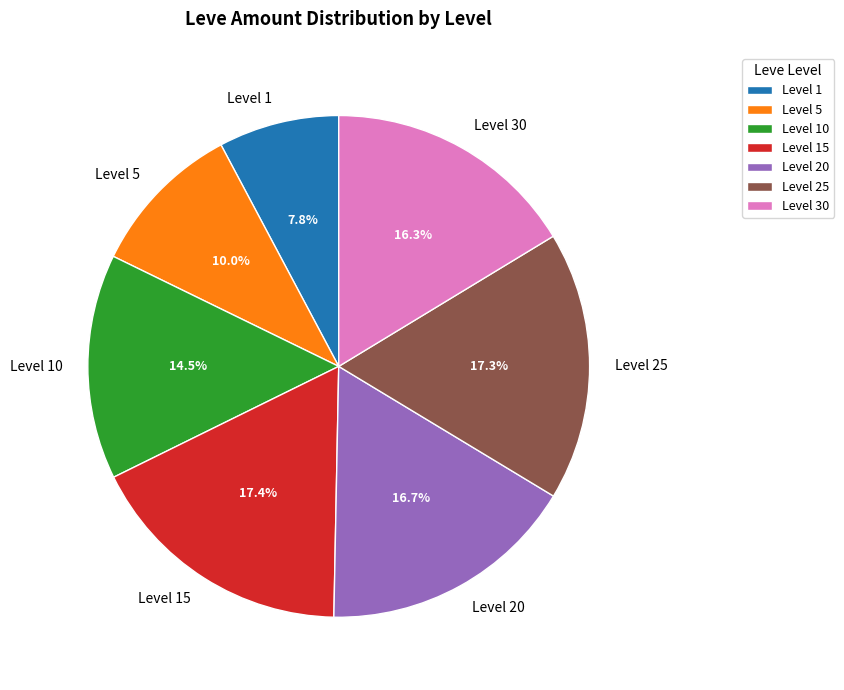

What is the ratio of the value at Level 5 to the value at Level 15?

0.6